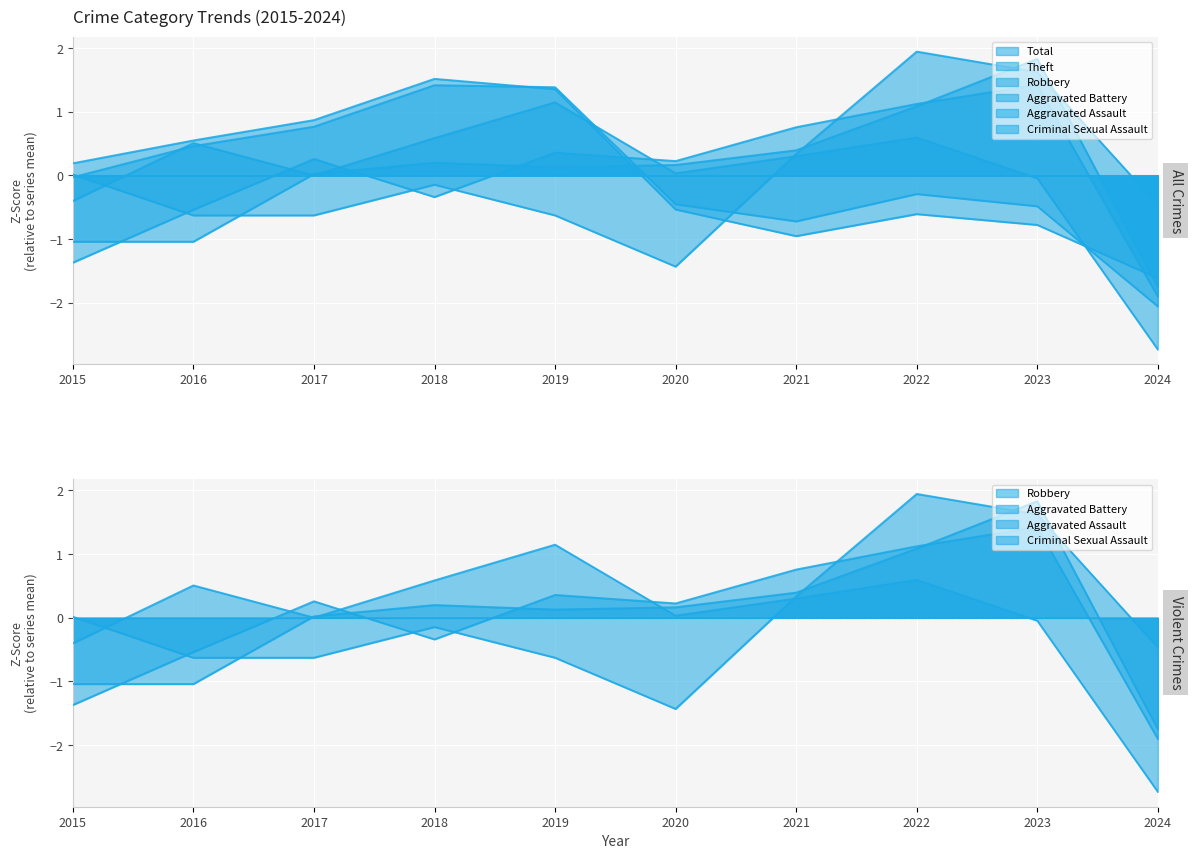

At which category does the chart reach its minimum across all series?

2024